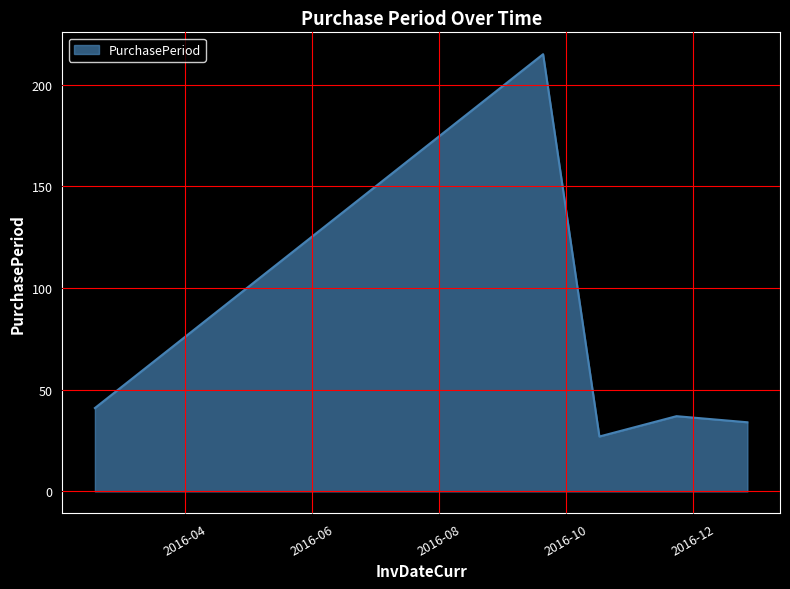

What is the maximum value shown in the chart?

215